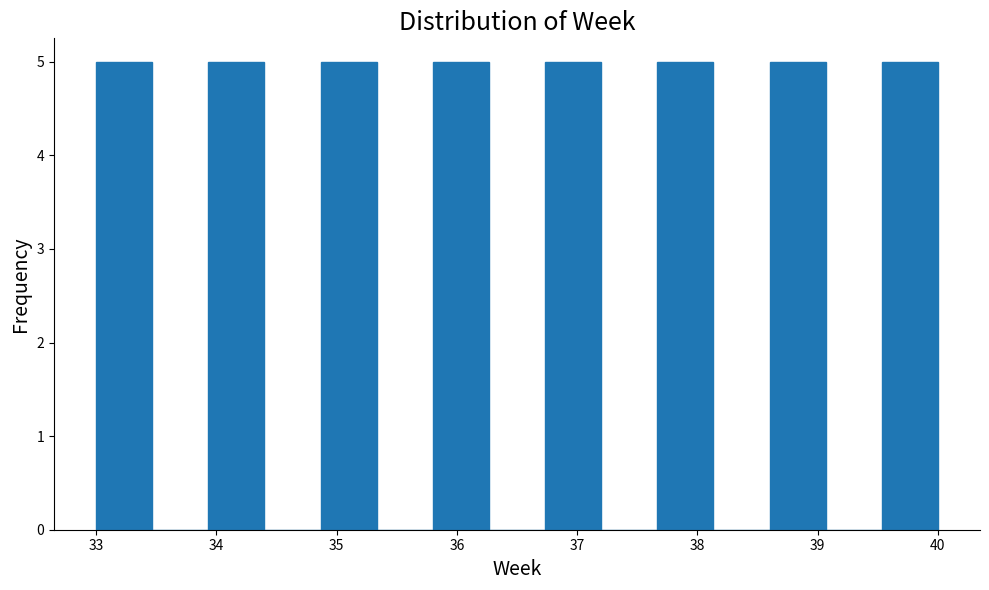

Reading left to right, list every bar in this chart as the range it spans on the x-axis followed by its height. Neither the bar edges nor the heights are printed on the chart, so give them approximately, as read against the axes.

33.0 to 33.5: 5
33.5 to 33.9: 0
33.9 to 34.4: 5
34.4 to 34.9: 0
34.9 to 35.3: 5
35.3 to 35.8: 0
35.8 to 36.3: 5
36.3 to 36.7: 0
36.7 to 37.2: 5
37.2 to 37.7: 0
37.7 to 38.1: 5
38.1 to 38.6: 0
38.6 to 39.1: 5
39.1 to 39.5: 0
39.5 to 40.0: 5